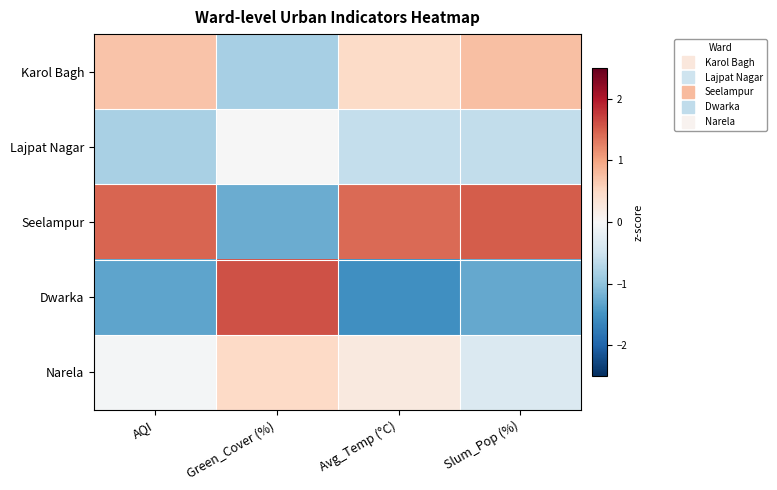

How many categories are shown in the chart?

4